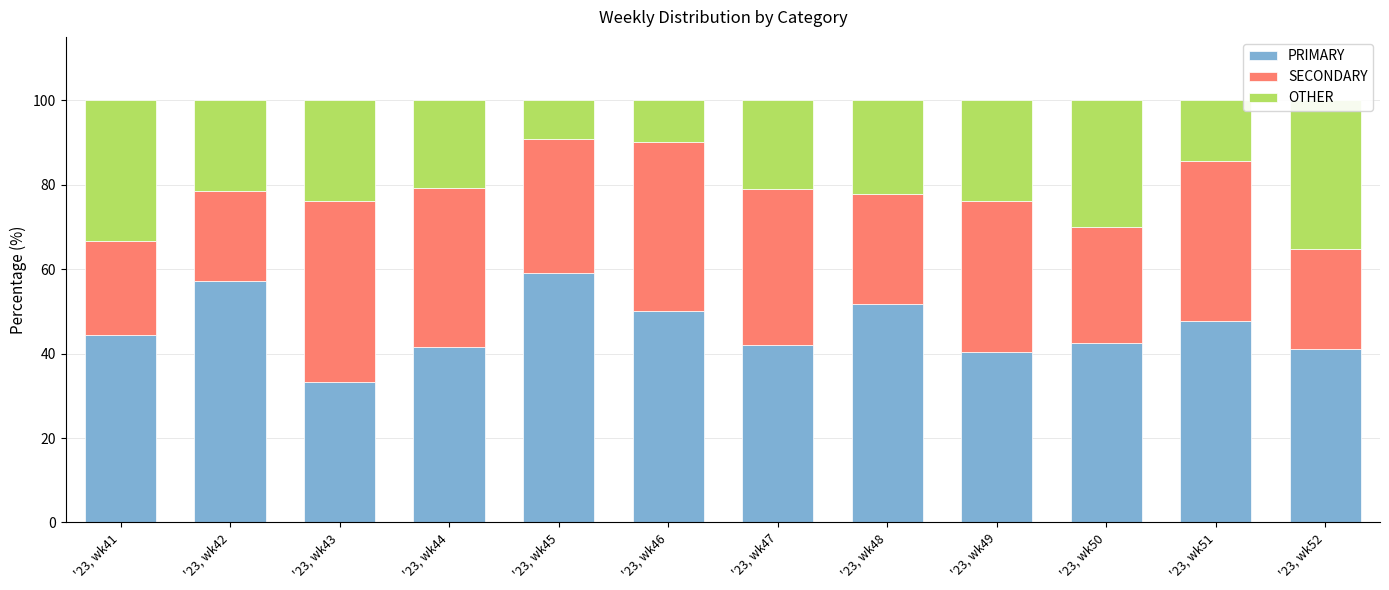

What is the total value across all series at '23, wk44?

100.0